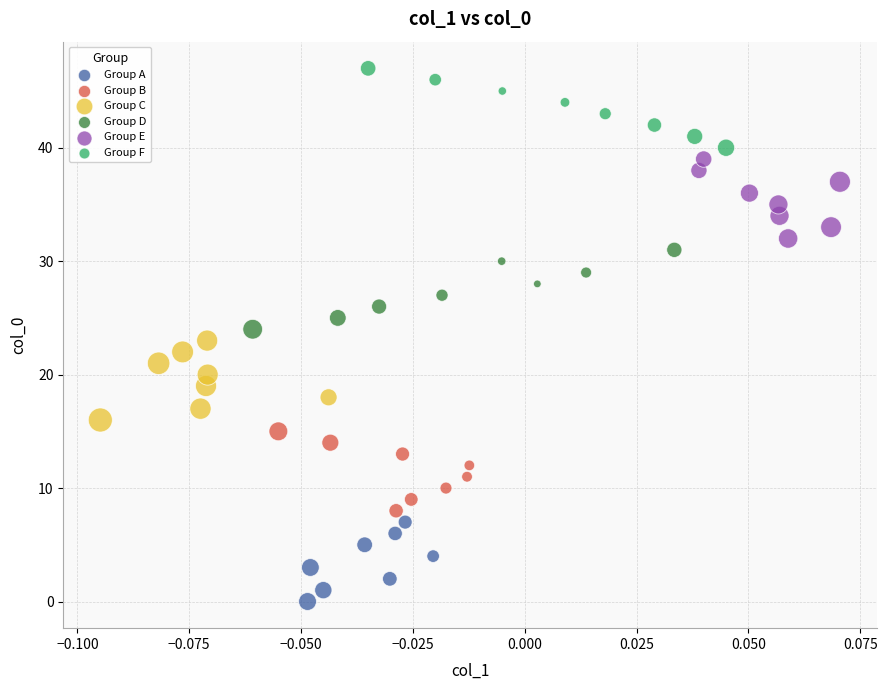

Which series reaches the minimum Y coordinate?

Group A